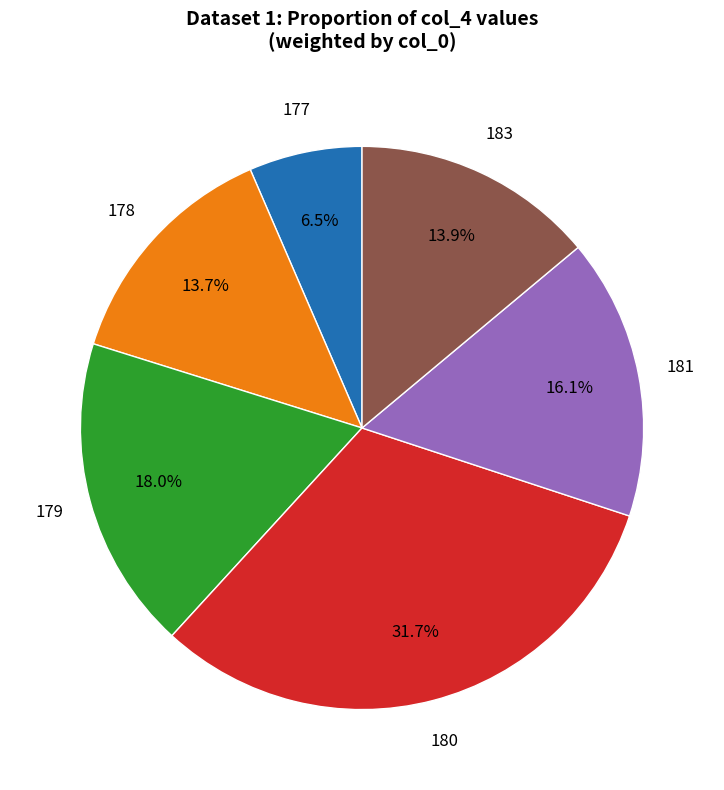

Between 177 and 183, which is larger?

183